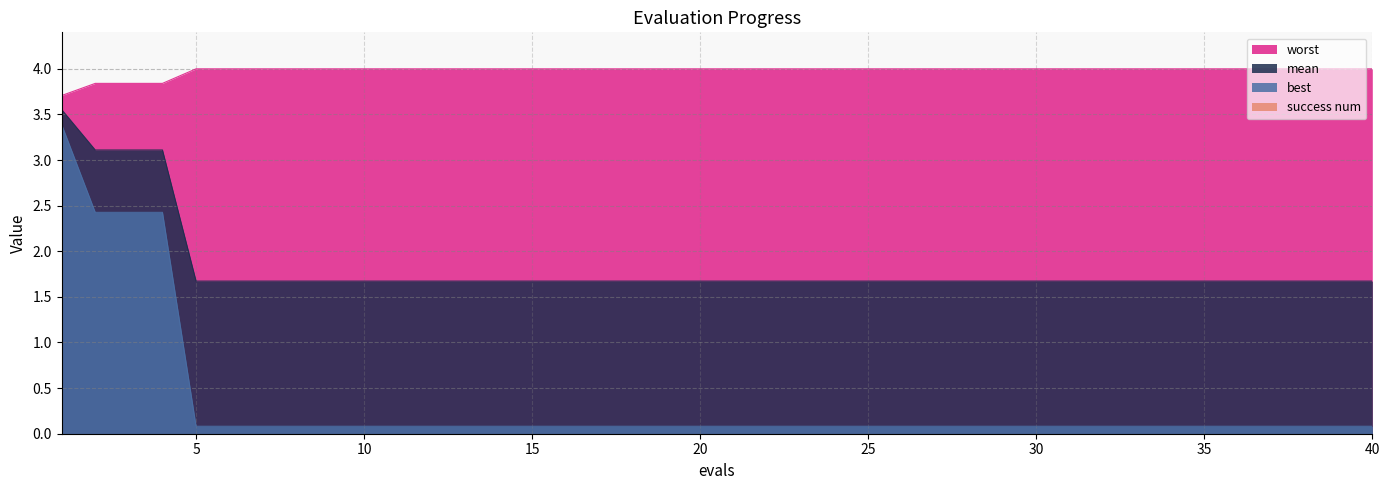

Does the chart display data point markers on the line(s)?

No